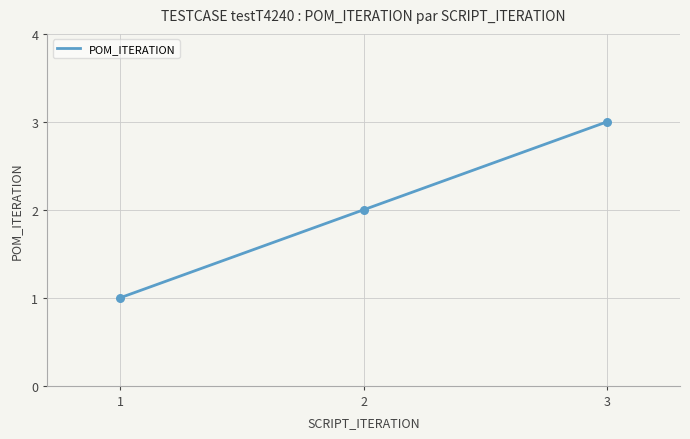

Which has a higher value, 1 or 3?

3